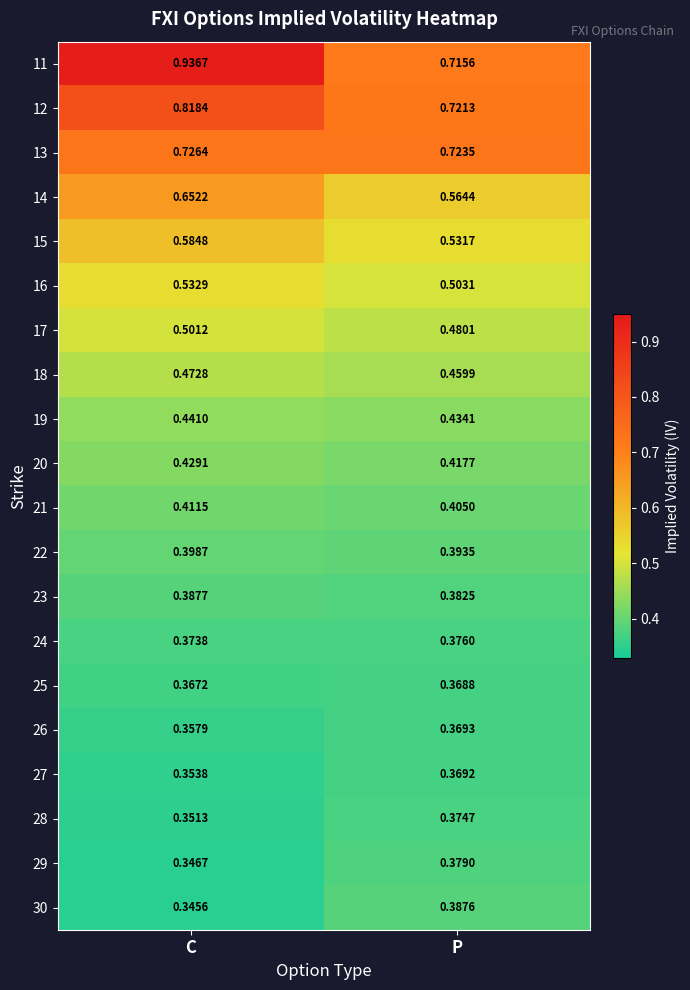

At how many categories does at least one series exceed 0?

2